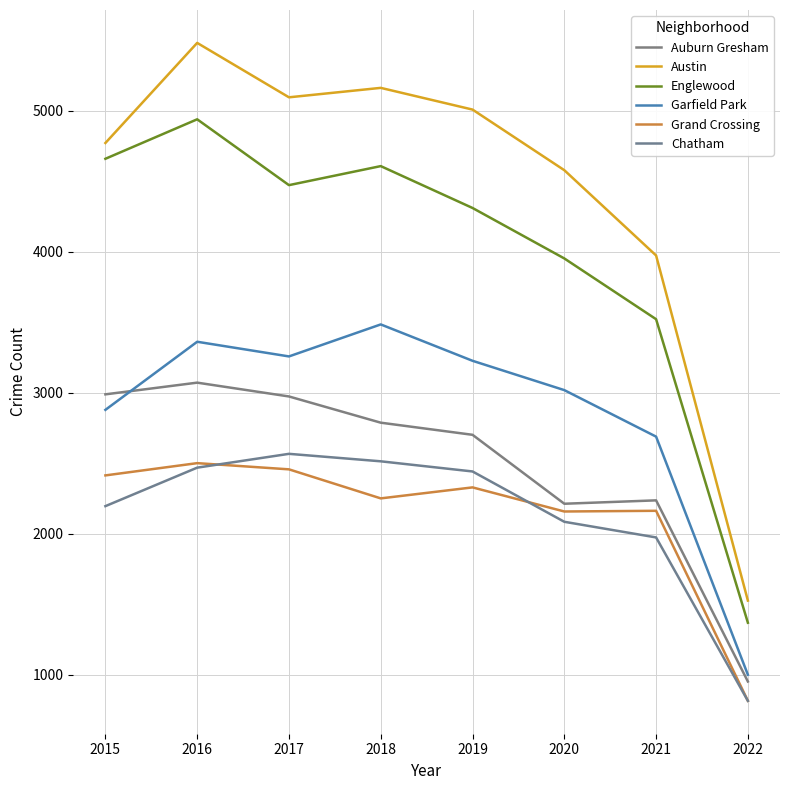

At how many categories does at least one series exceed 3871?

7